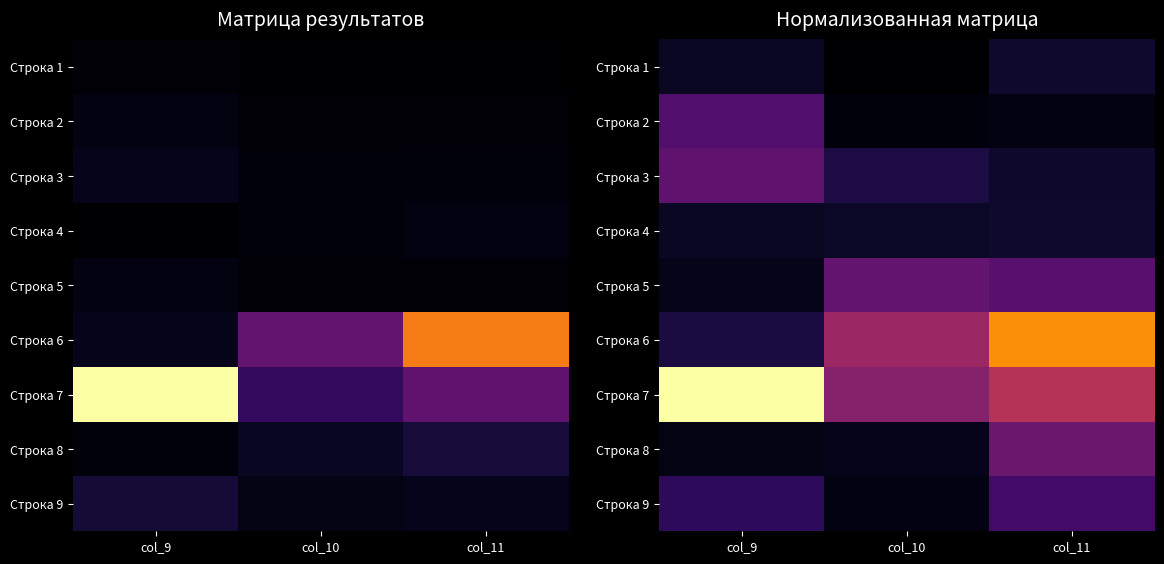

What is the greatest value displayed?

2601.0